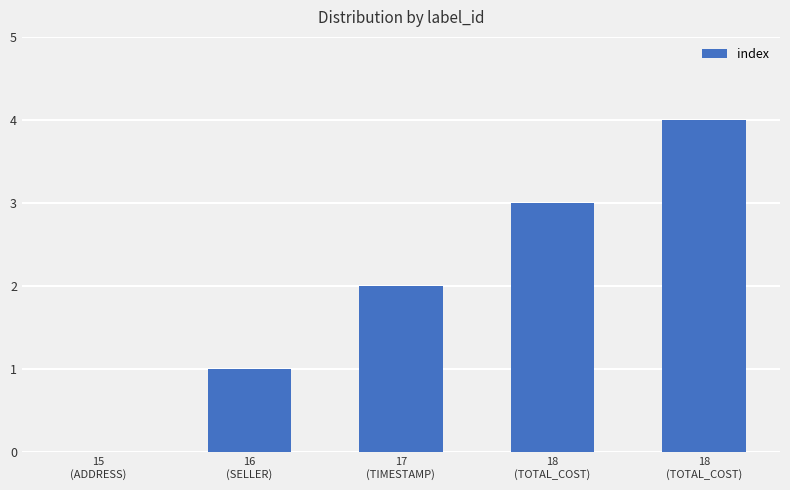

What is the value of the 4th bar from the left?

3